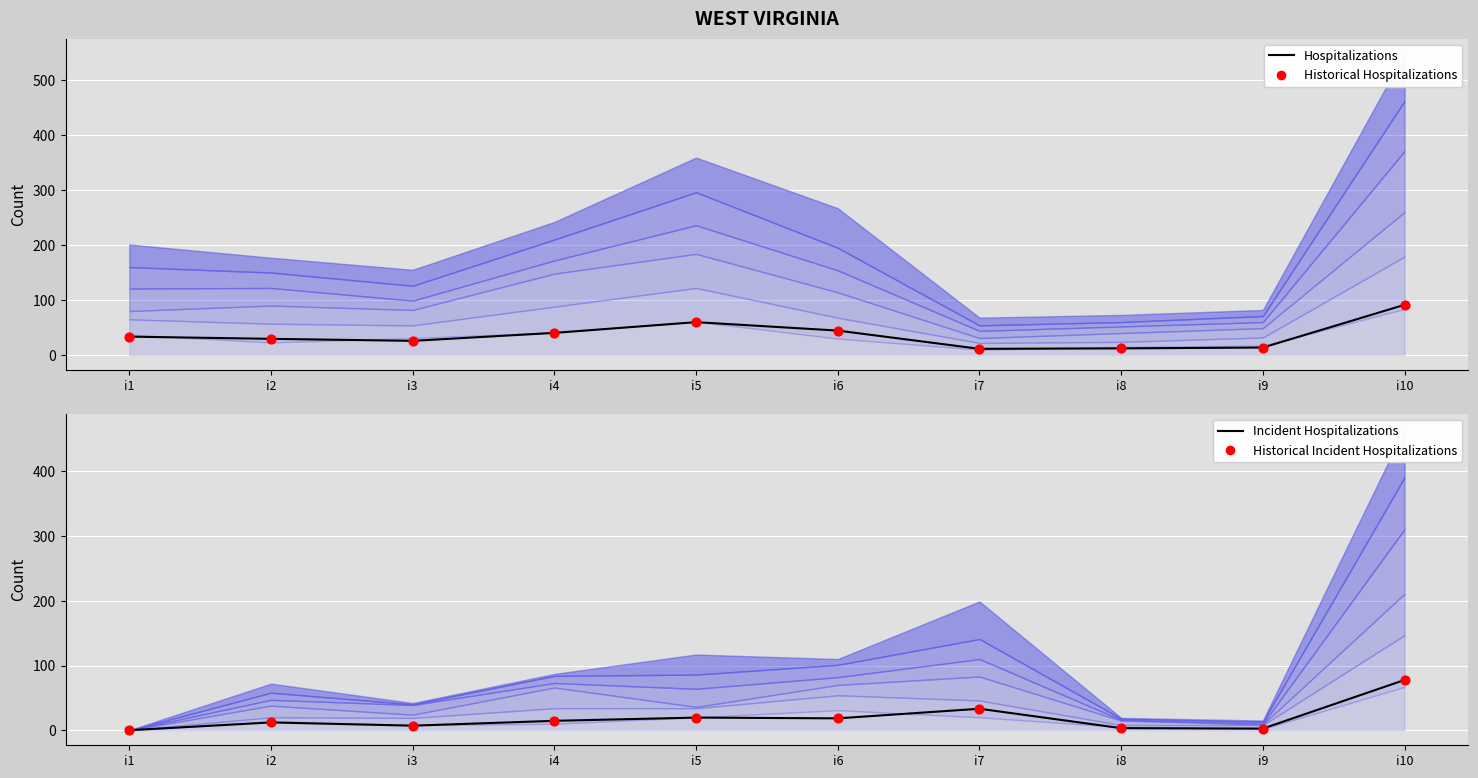

At how many categories does at least one series exceed 57?

2